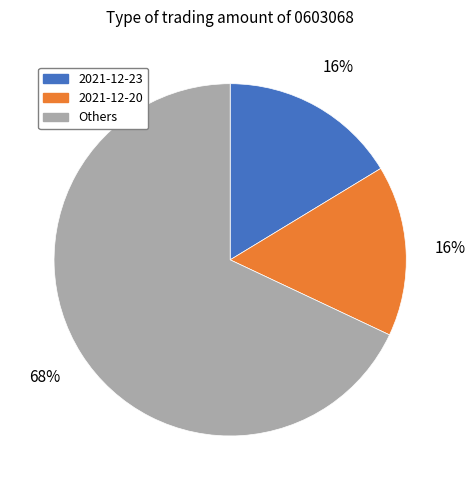

How many segments does this pie chart have?

3